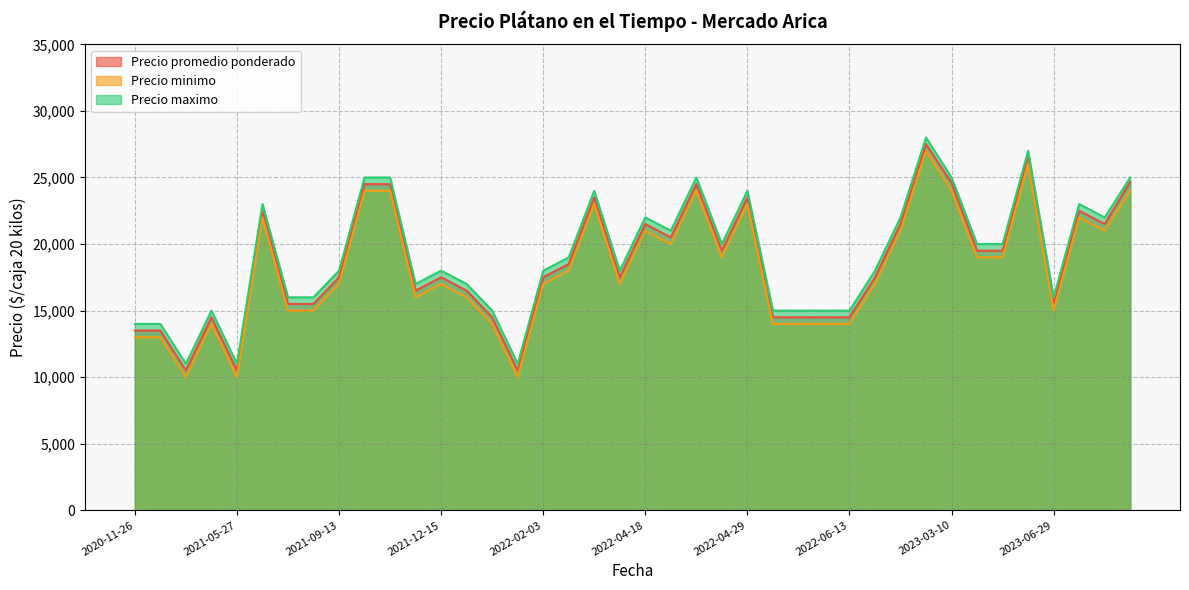

What are all the series names shown in the legend?

Precio promedio ponderado, Precio minimo, Precio maximo